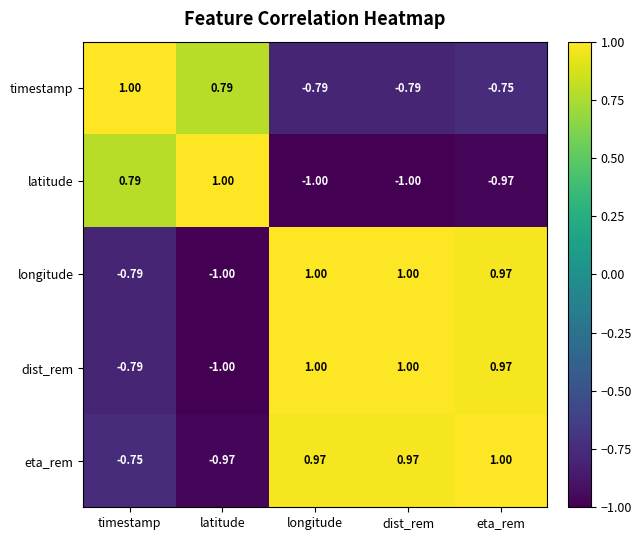

Where does the eta_rem series first go above 0?

longitude